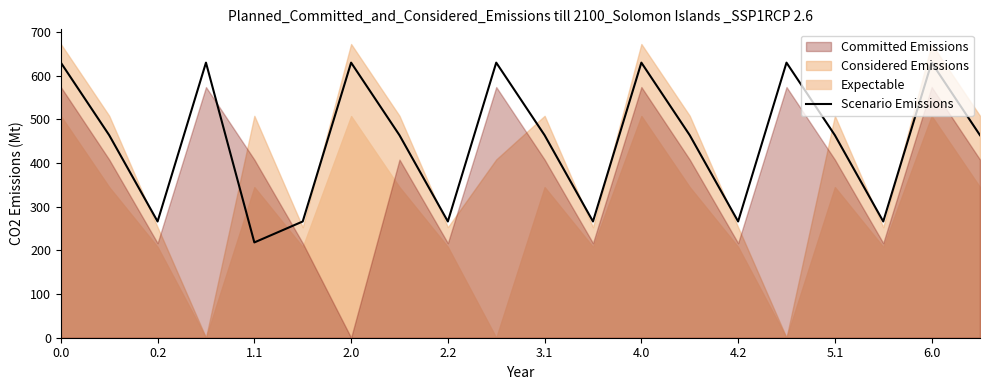

What is the highest value of the Scenario Emissions series?

630.0